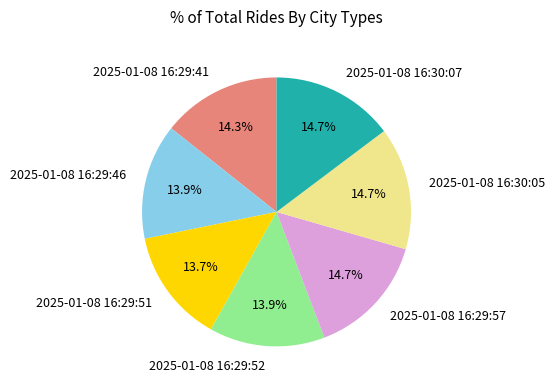

Is there a majority slice in this chart?

No